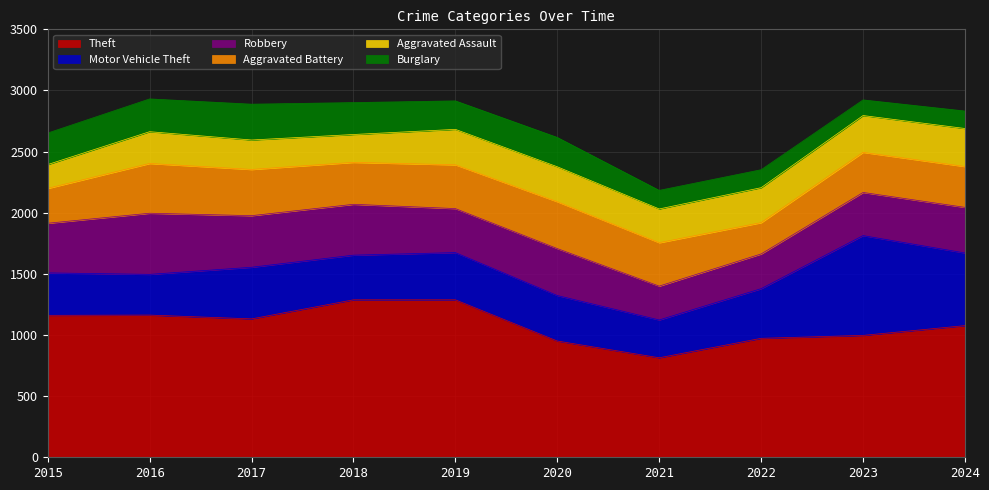

Where is Burglary nearest to the value 210?

2019